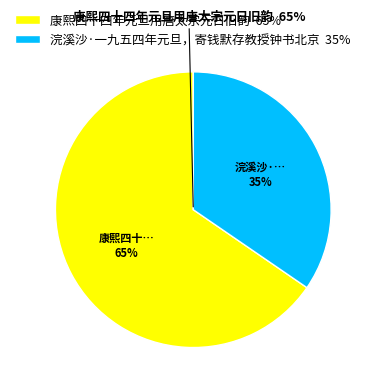

Between 浣溪沙·一九五四年元旦，寄钱默存教授钟书北京 and 康熙四十四年元旦用唐太宗元日旧韵, which is larger?

康熙四十四年元旦用唐太宗元日旧韵